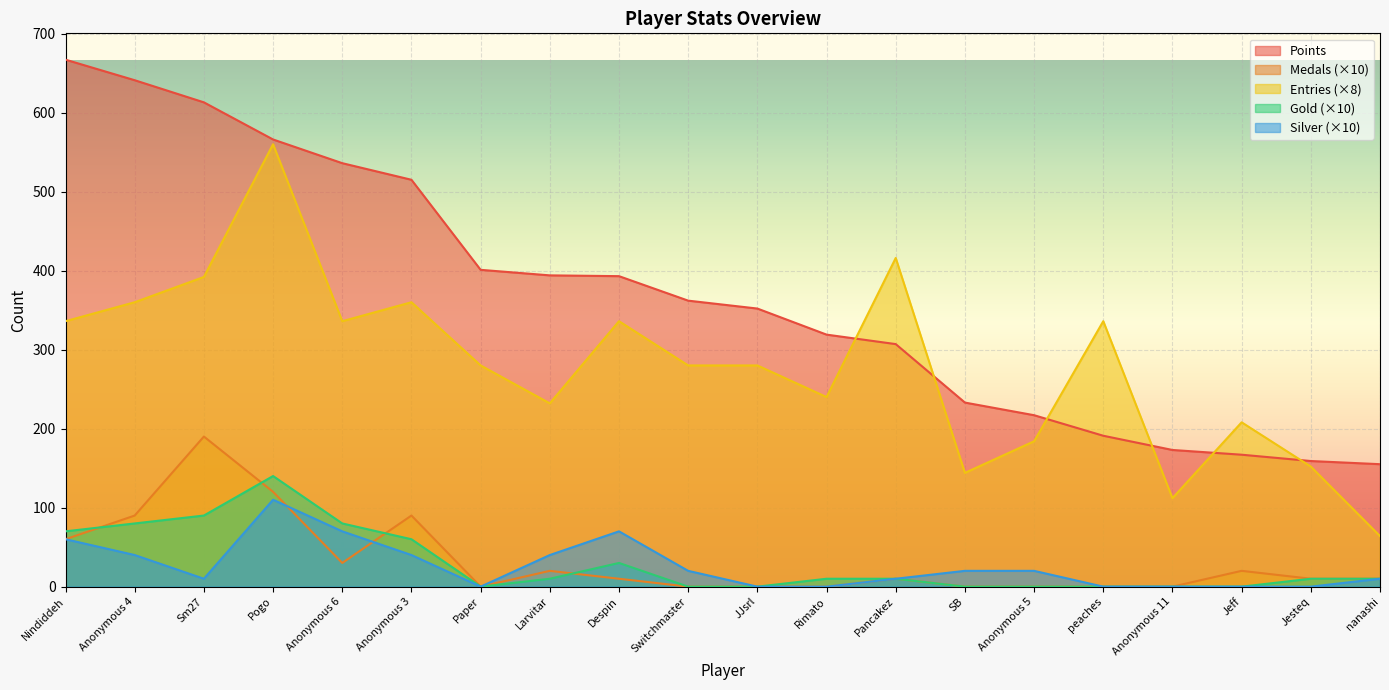

The value of Points at Paper is 401. True or false?

True